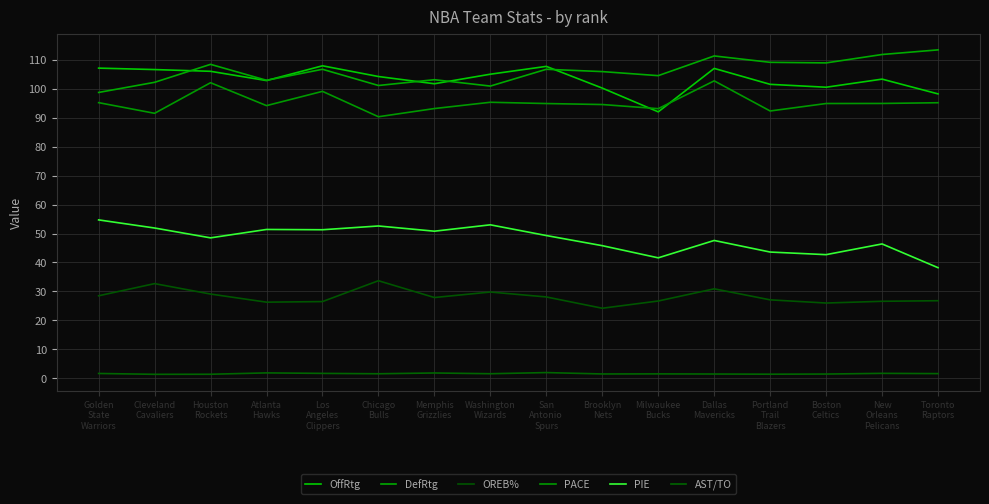

Between Golden
State
Warriors and Portland
Trail
Blazers, which series saw the biggest shift?

PIE